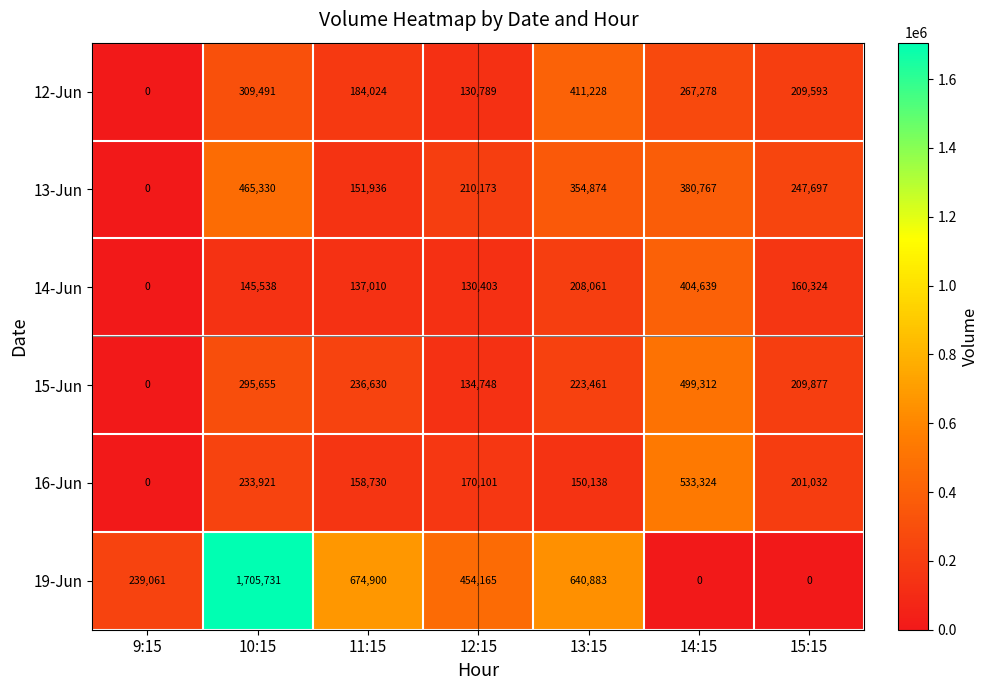

Is the value of 15-Jun at 14:15 greater than the value of 13-Jun at 12:15?

Yes